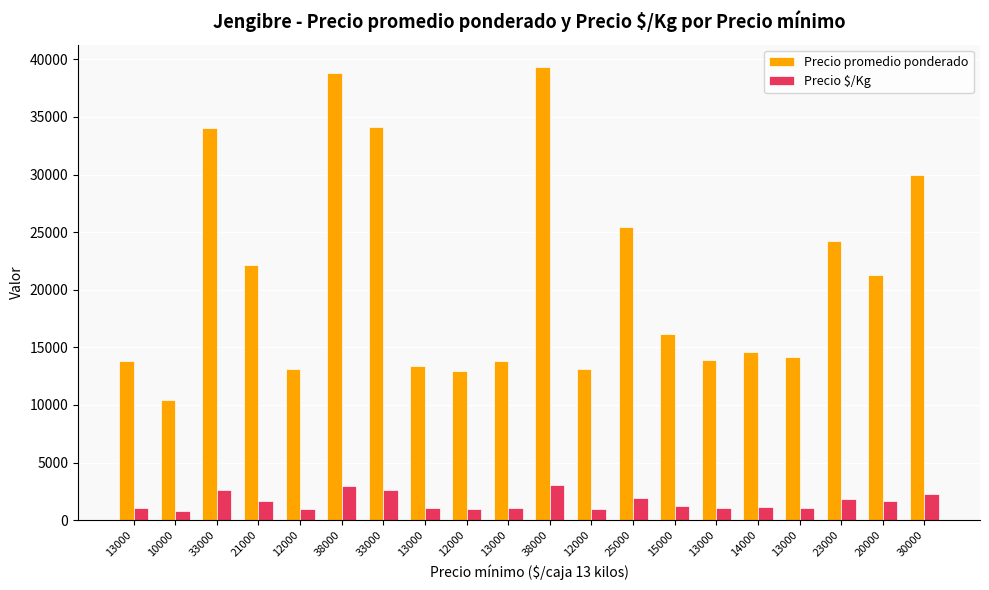

What is the difference between the Precio $/Kg values at 23000 and 25000?

91